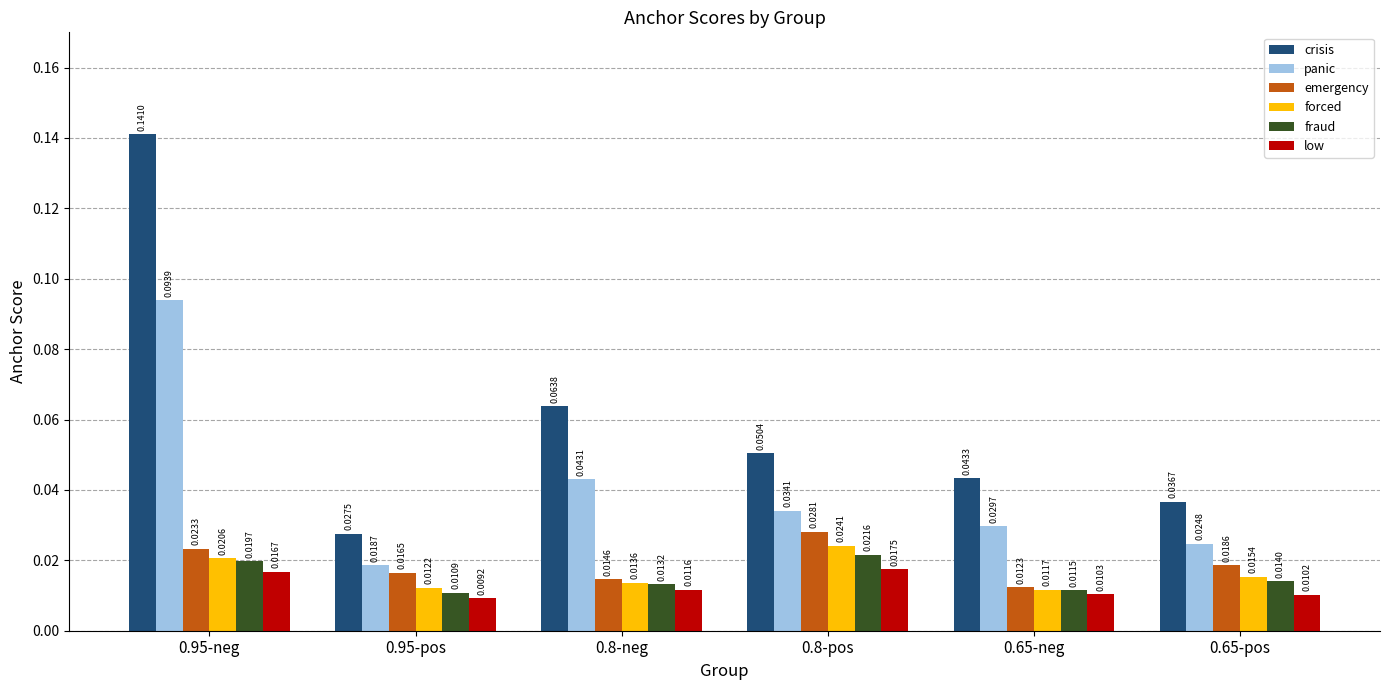

Which series has the largest range (max minus min)?

crisis